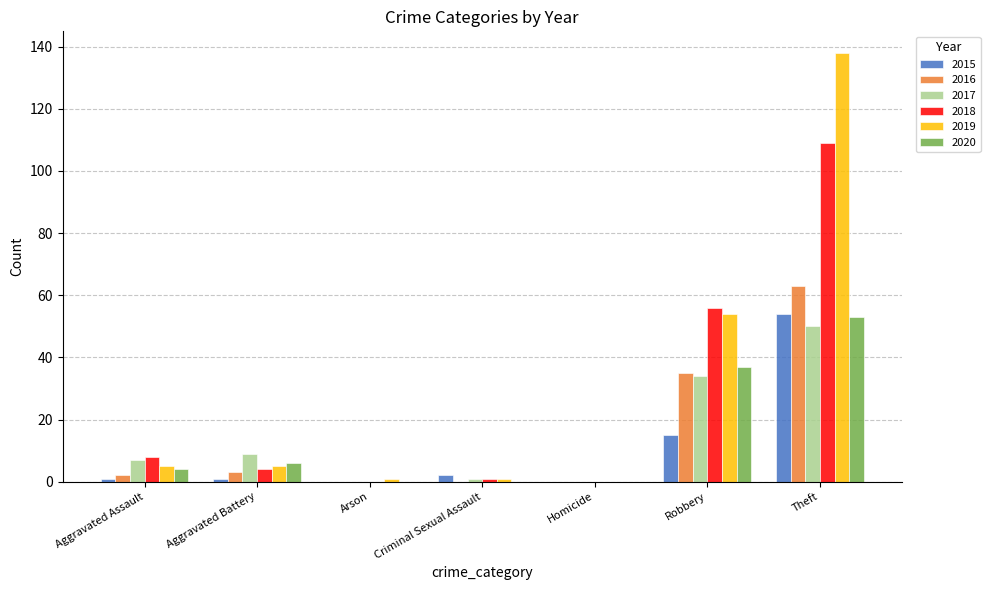

What is the sum of all 2015 values?

73